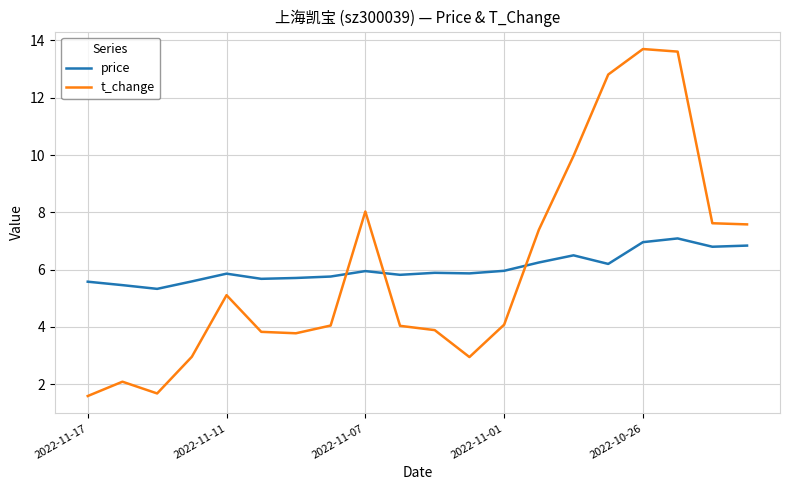

What is the maximum value for t_change?

13.7